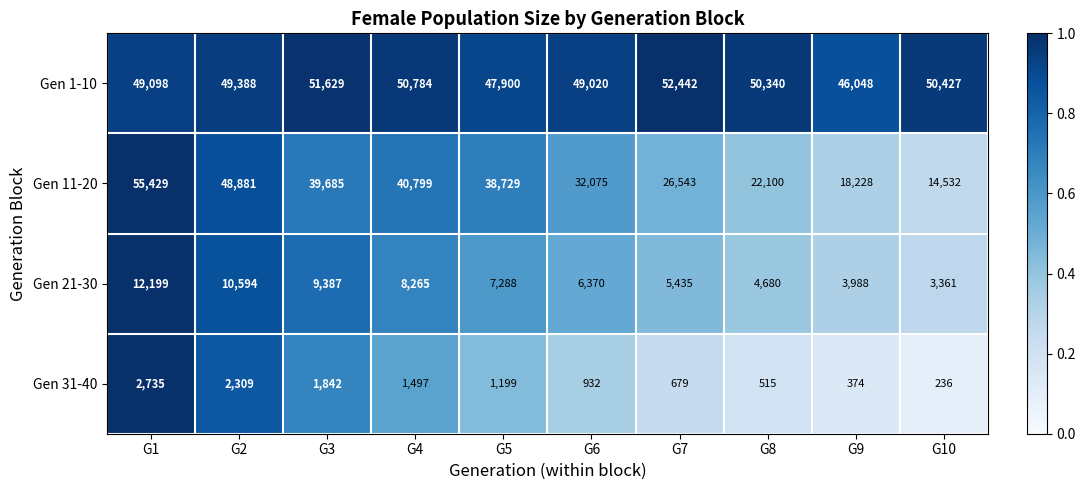

What is the smallest value displayed?

236